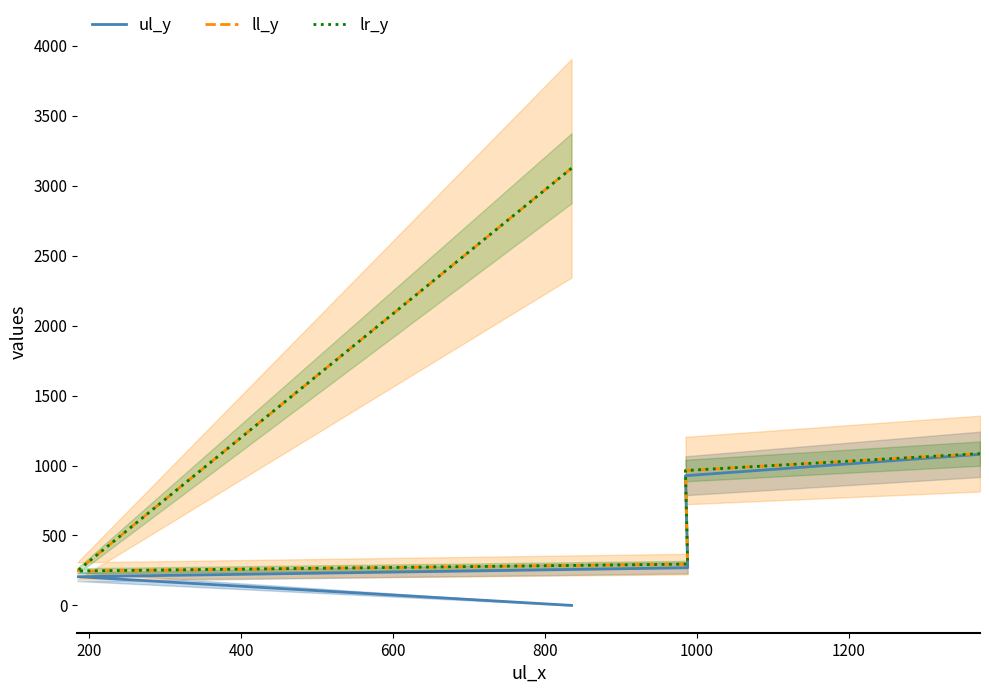

At 200, list the series in order from largest to smallest.

ll_y, lr_y, ul_y